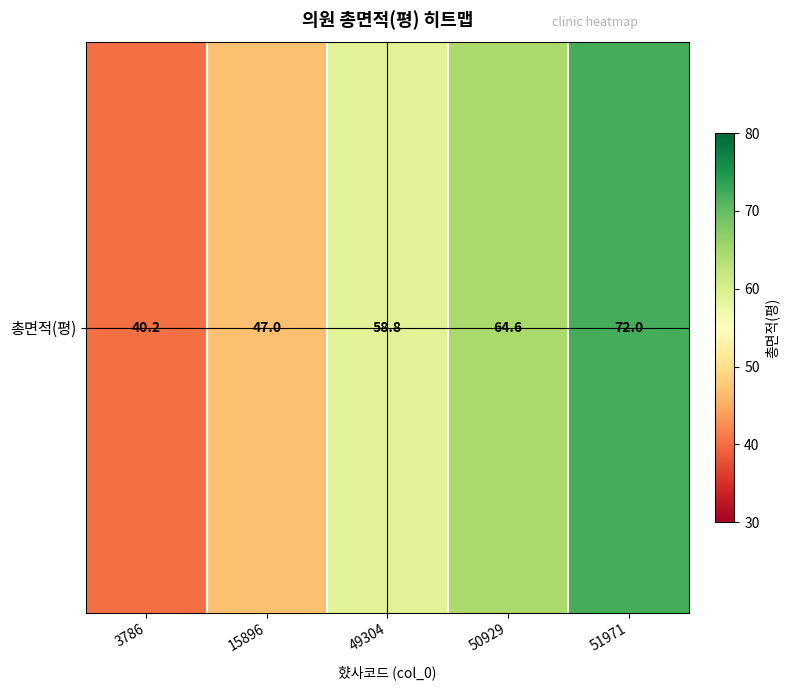

Reading right to left, extract all data points from this chart.

51971=72.0	50929=64.6	49304=58.8	15896=47.0	3786=40.2